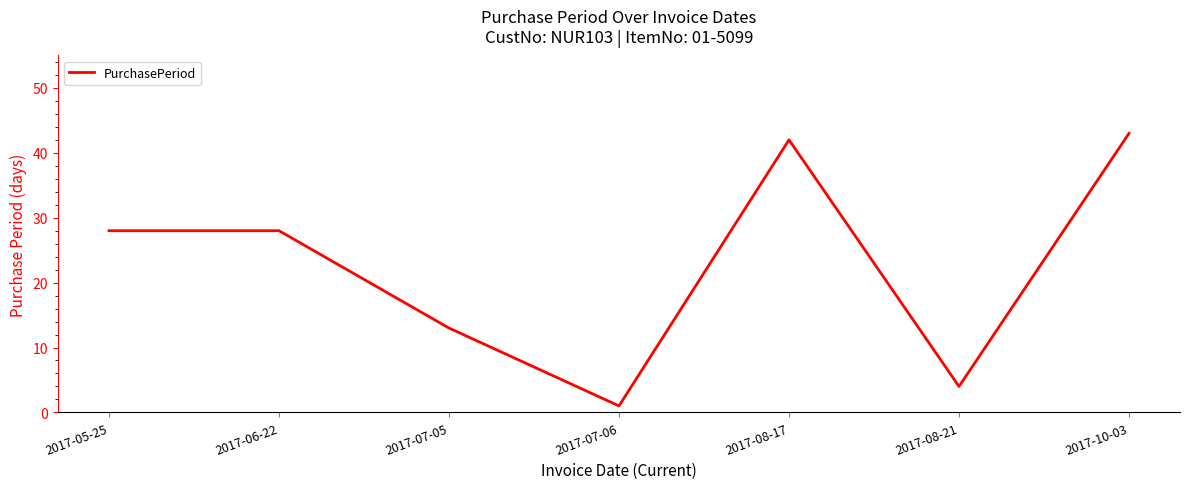

What is the maximum value shown in the chart?

43